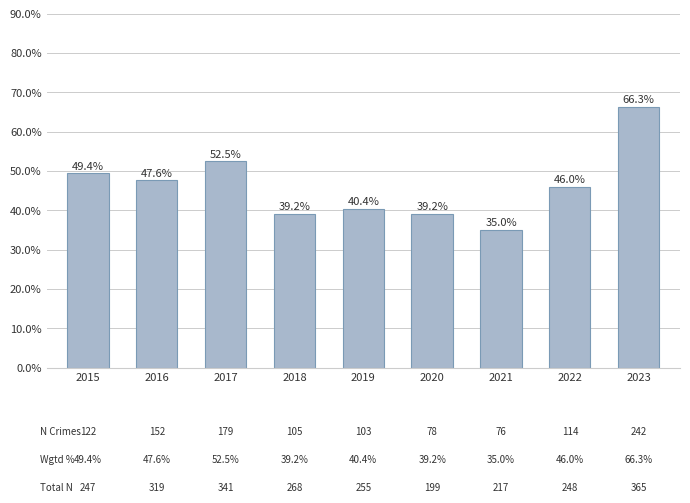

Does the chart contain stacked bars?

No